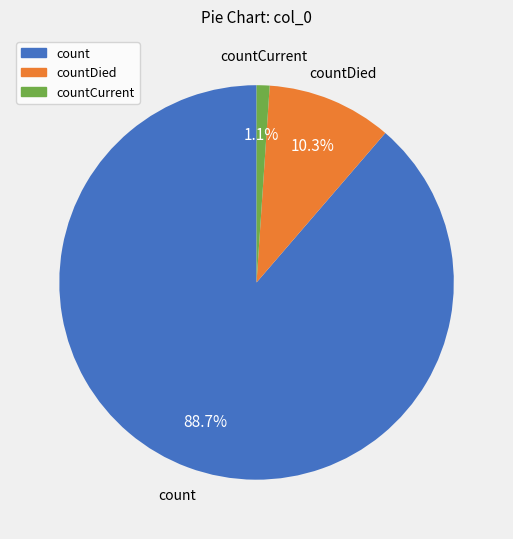

How many slices are in this pie chart?

3